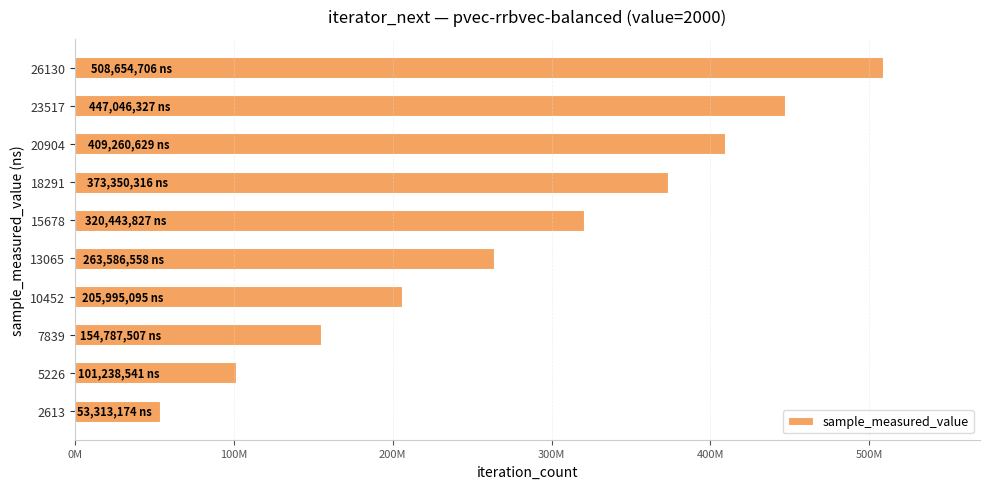

What is the smallest value displayed?

53313174